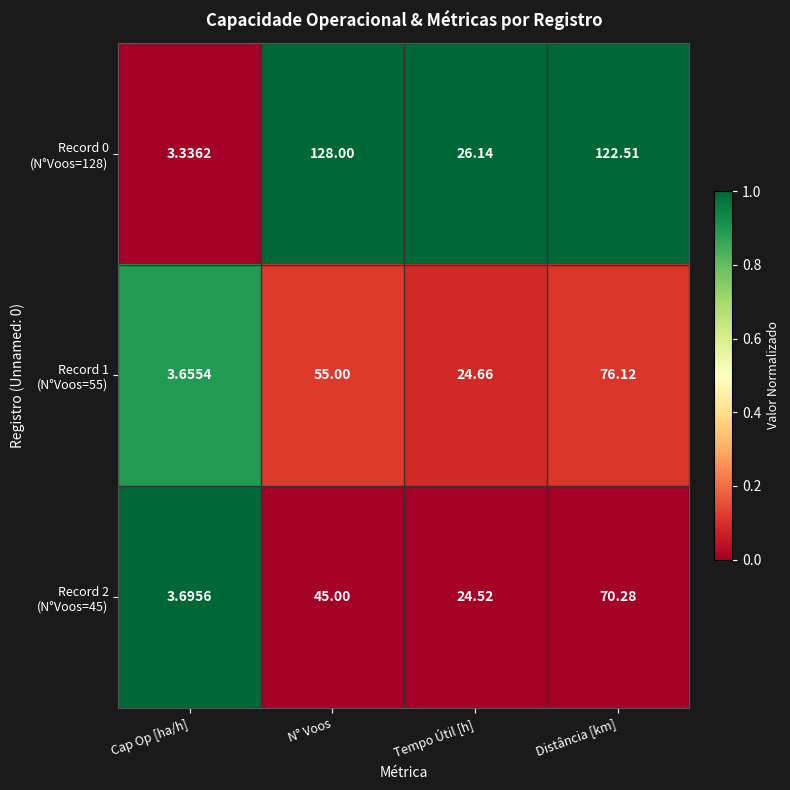

At which category is the sum across all series the highest?

Distância [km]